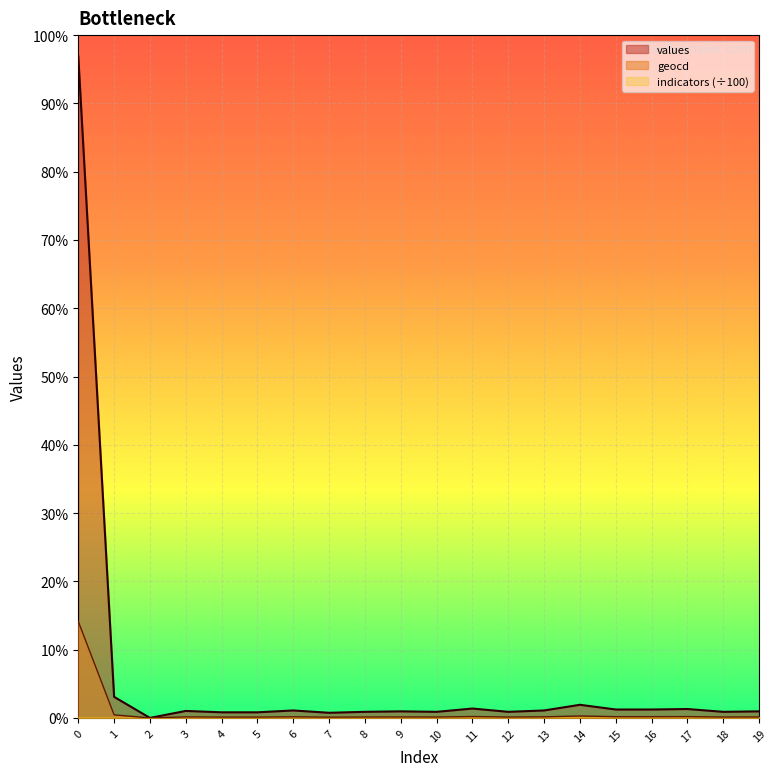

True or false: geocd and values intersect in this chart.

False